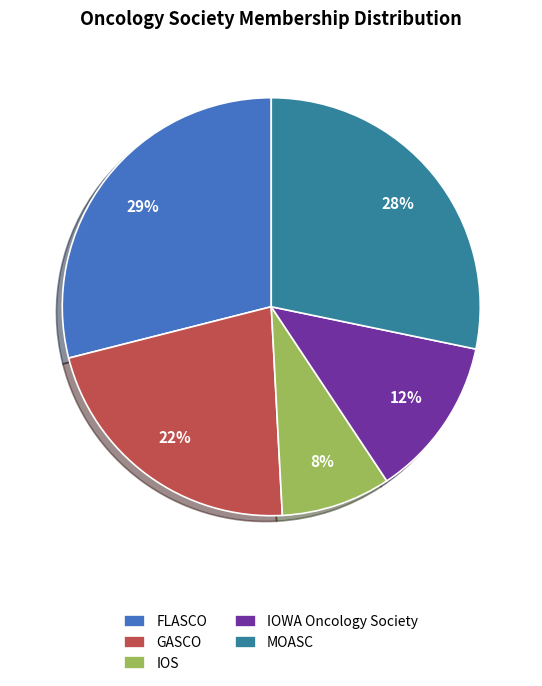

To the nearest percent, what portion does MOASC represent?

28%